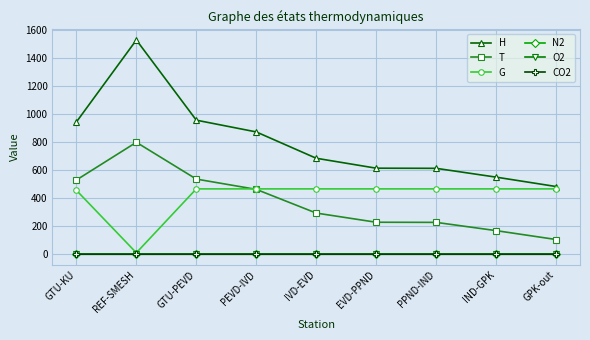

What is the label of the 9th point from the left?

GPK-out